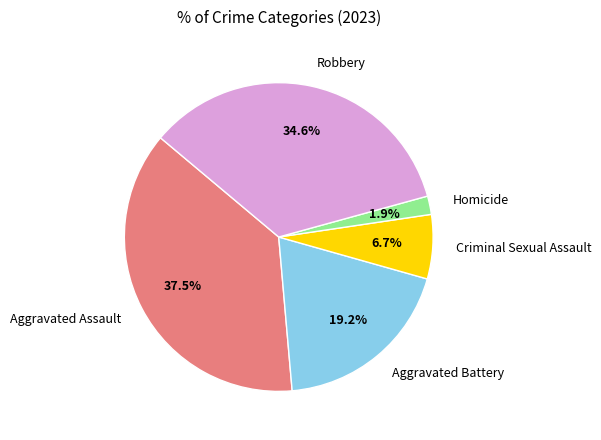

True or false: Criminal Sexual Assault accounts for 7% of the total.

True